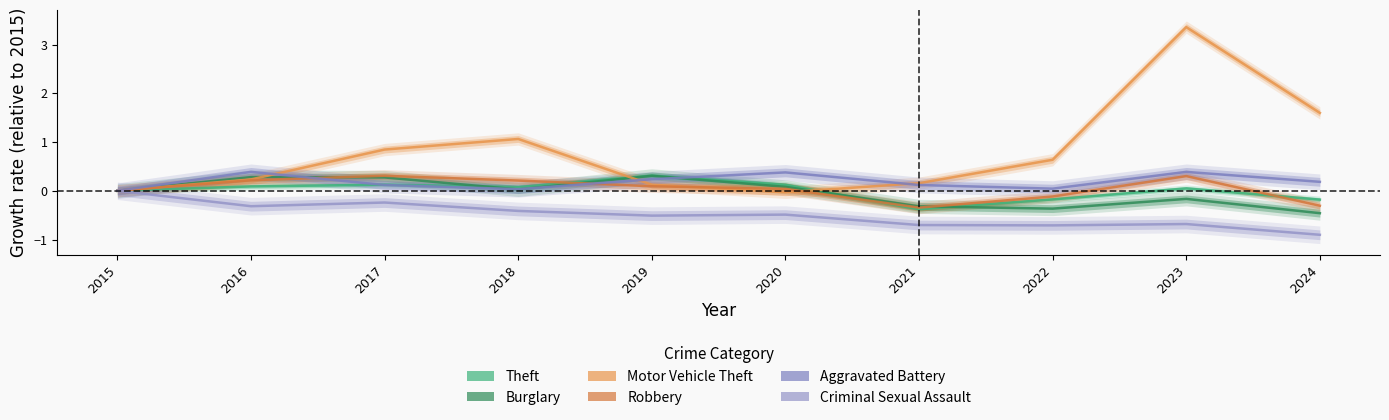

What is the sum of the Burglary values at 2024 and 2019?

-0.2